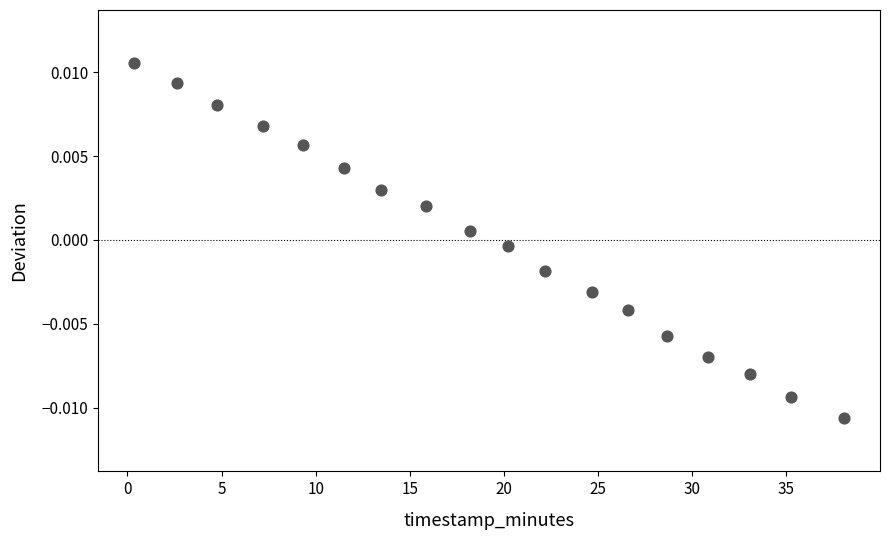

How many points are shown in the scatter plot?

18